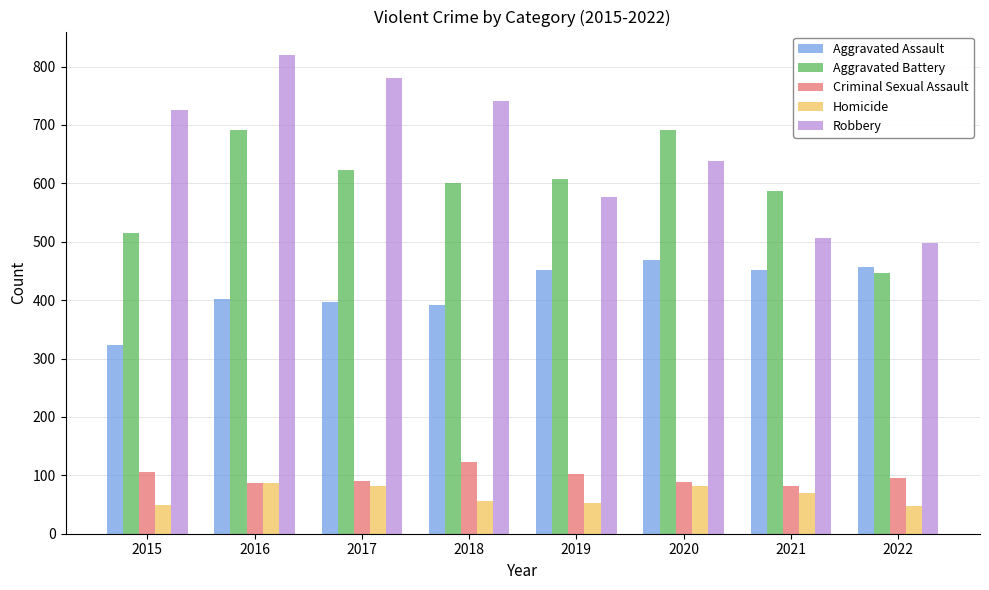

At which label is Aggravated Battery closest to 568?

2021